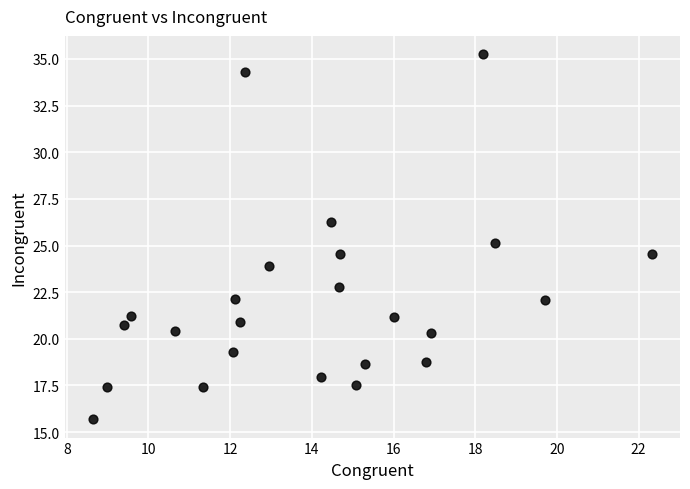

What is the range of X values (max minus min)?

13.7